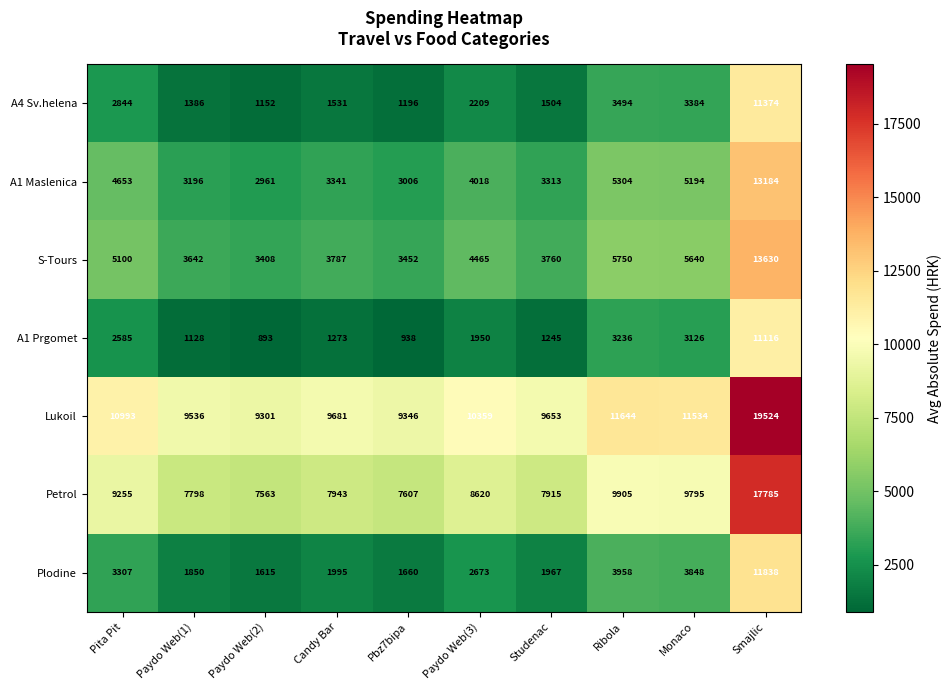

At which label is A4 Sv.helena closest to 6263?

Ribola